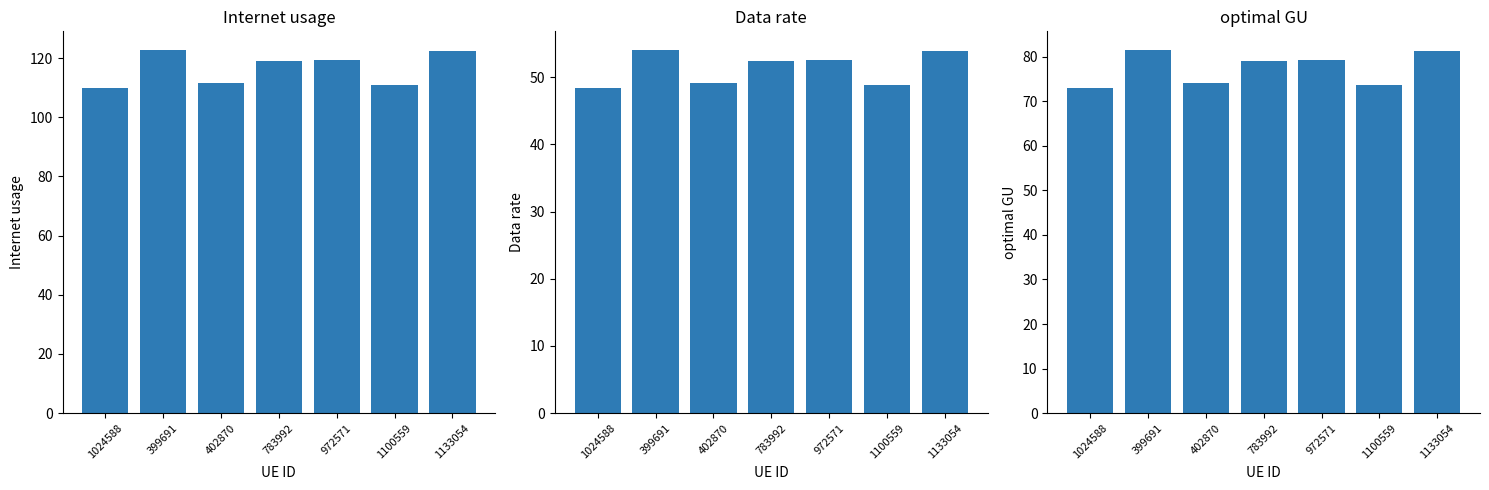

What are all the series names shown in the legend?

Internet usage, Data rate, optimal GU